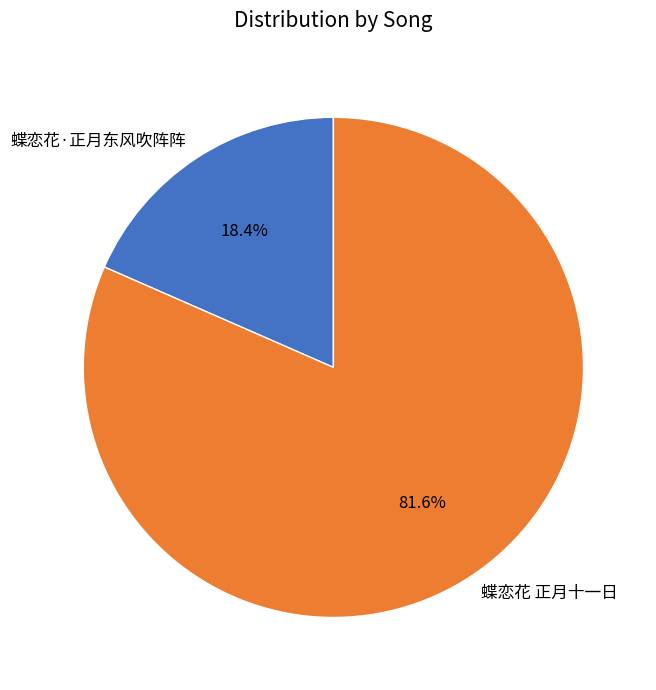

How many segments does this pie chart have?

2